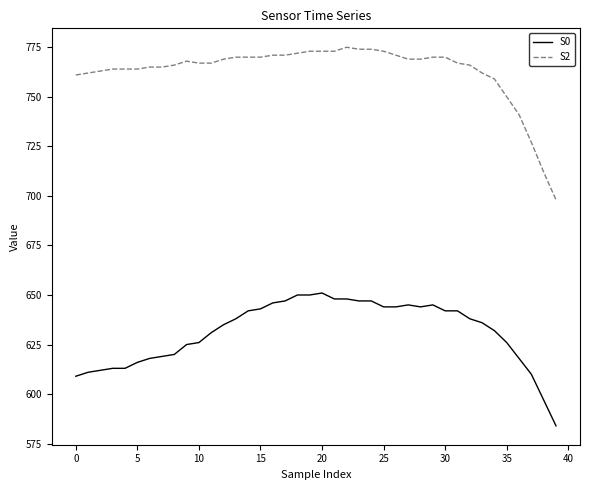

True or false: S2 and S0 intersect in this chart.

False